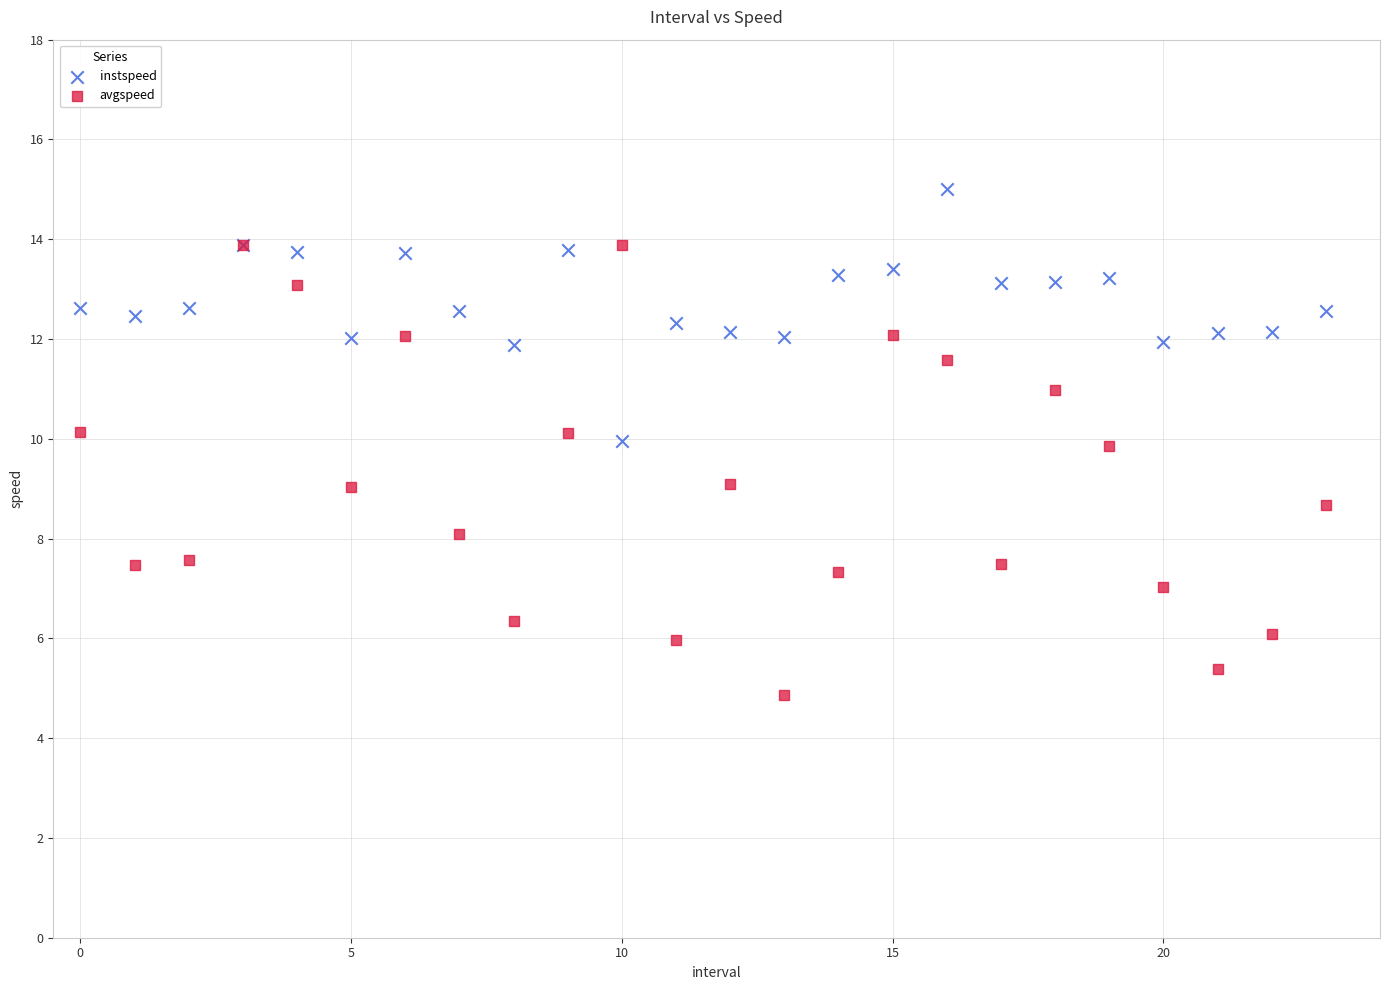

What are all the series names shown in the legend?

instspeed, avgspeed